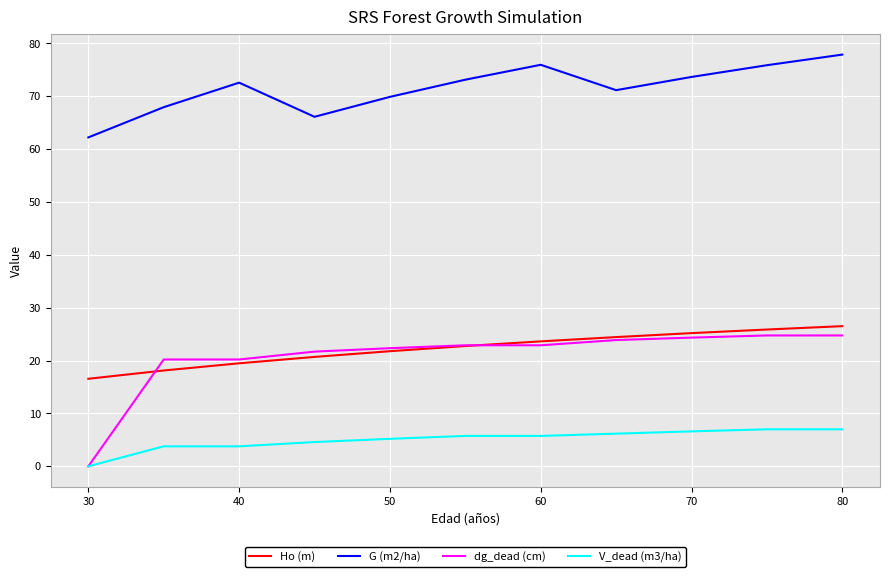

Which series has the largest range (max minus min)?

dg_dead (cm)